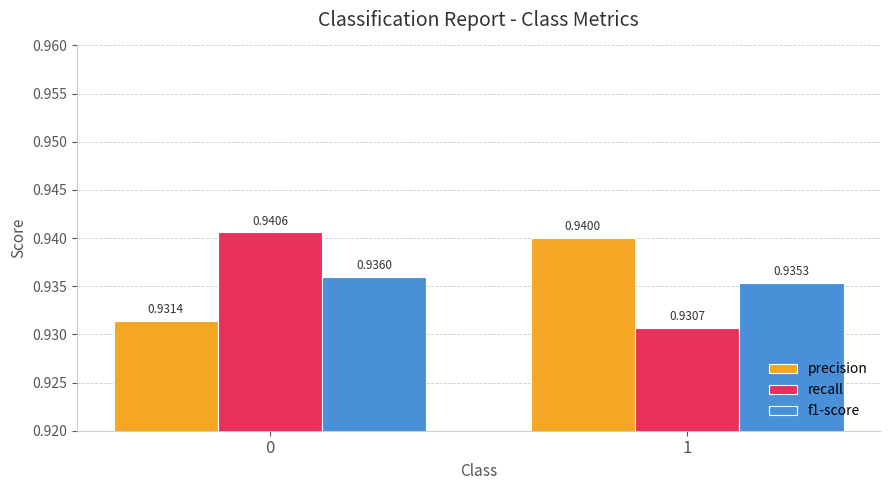

What is the sum of all recall values?

1.9